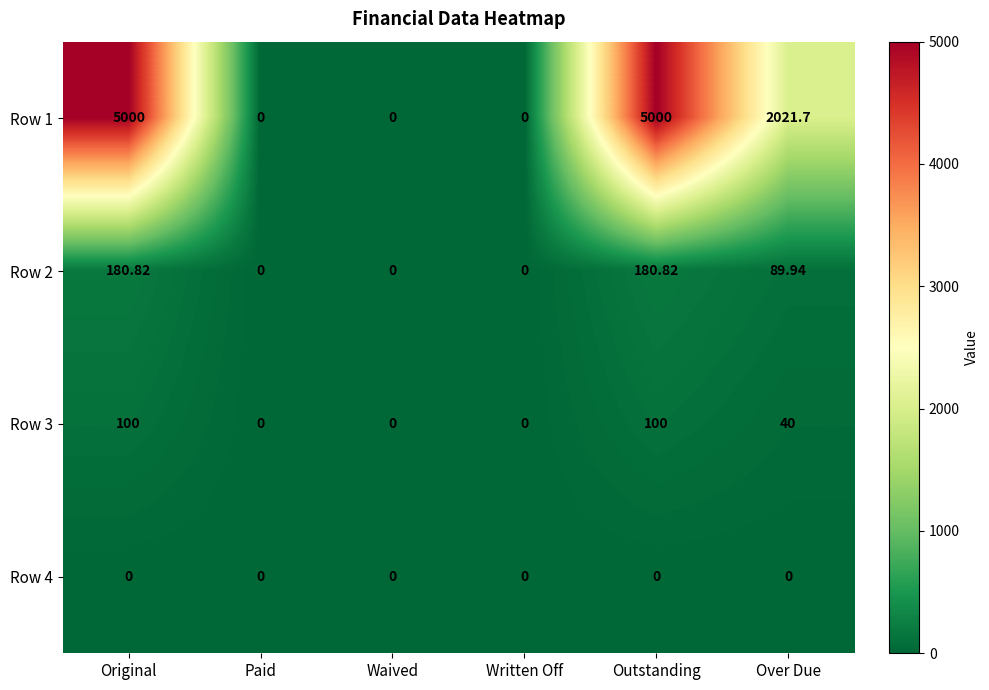

Is the value of Row 3 at Over Due greater than the value of Row 1 at Written Off?

Yes